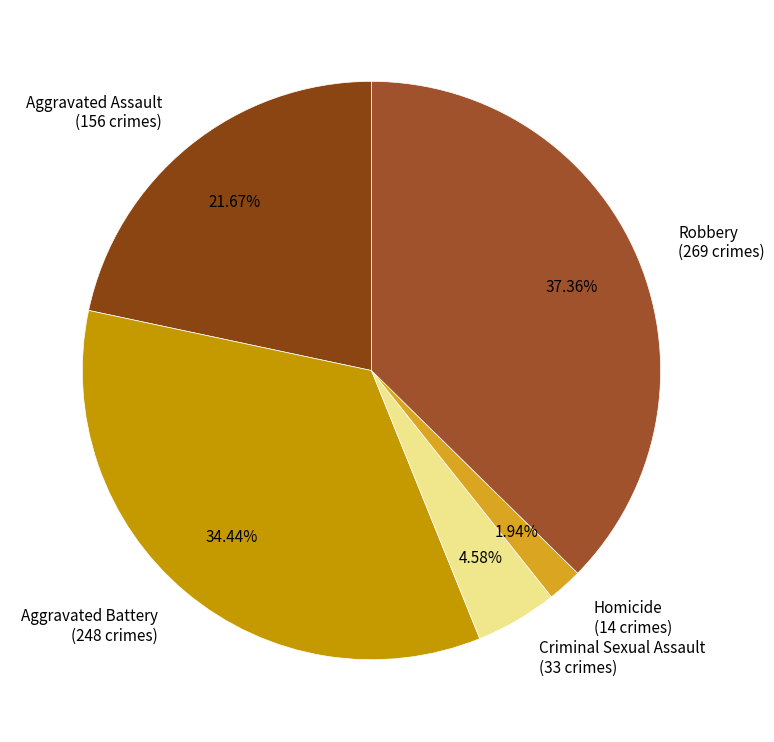

The Aggravated Assault slice represents 22% of the pie. True or false?

True